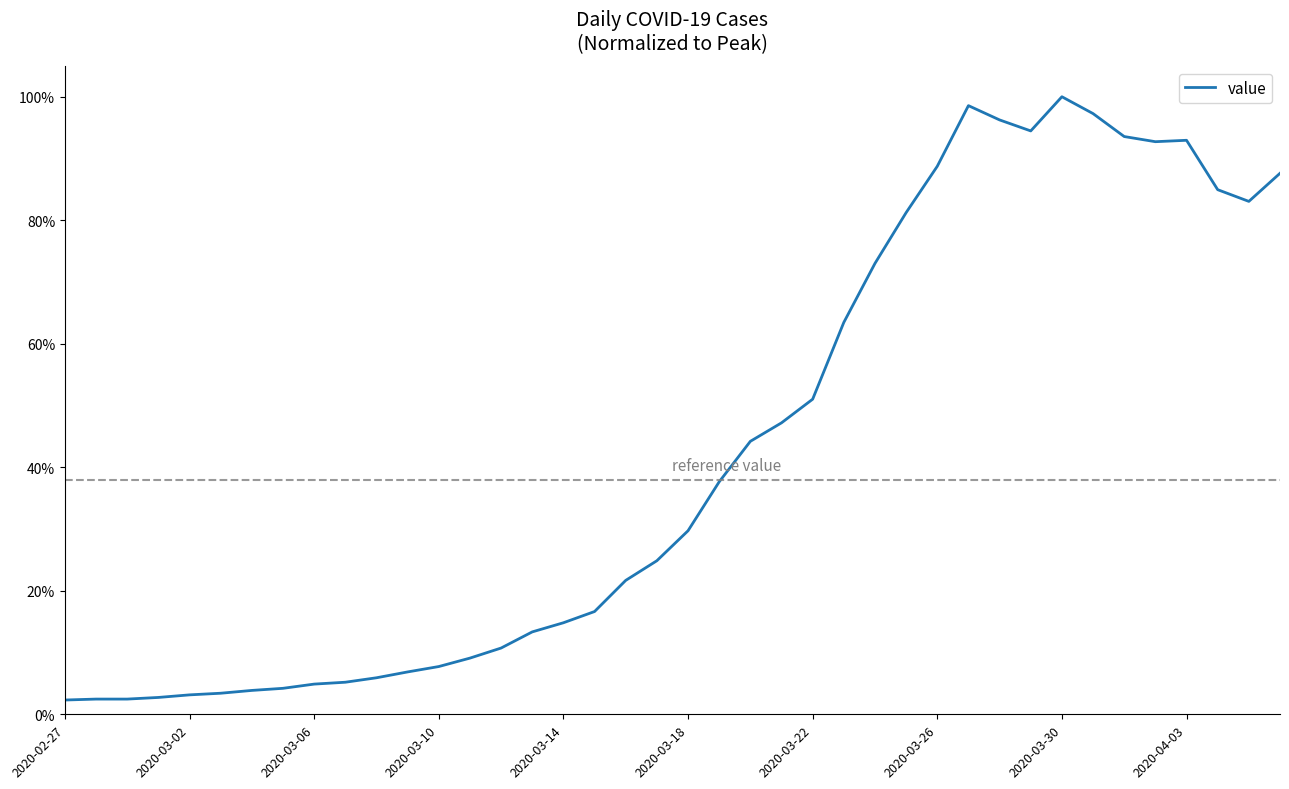

Which category has the lowest value across all series?

2020-02-27